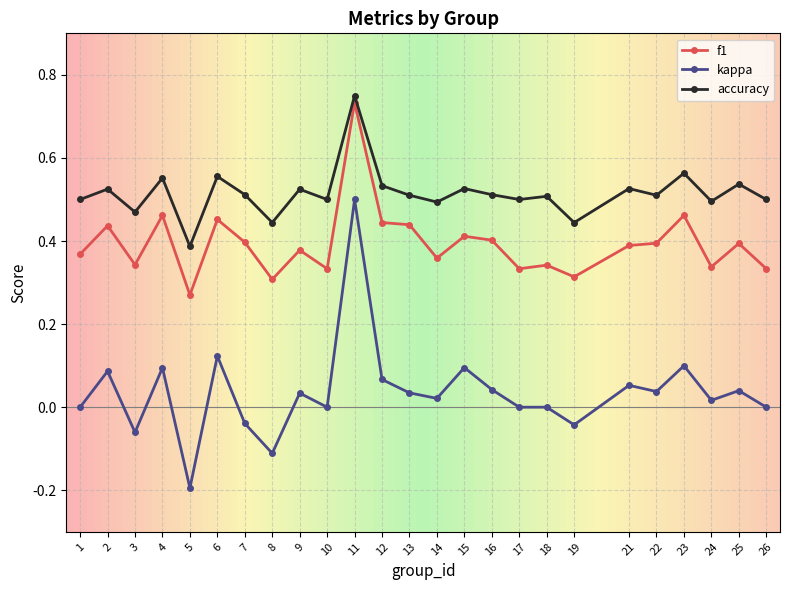

At which label does accuracy reach its peak?

11